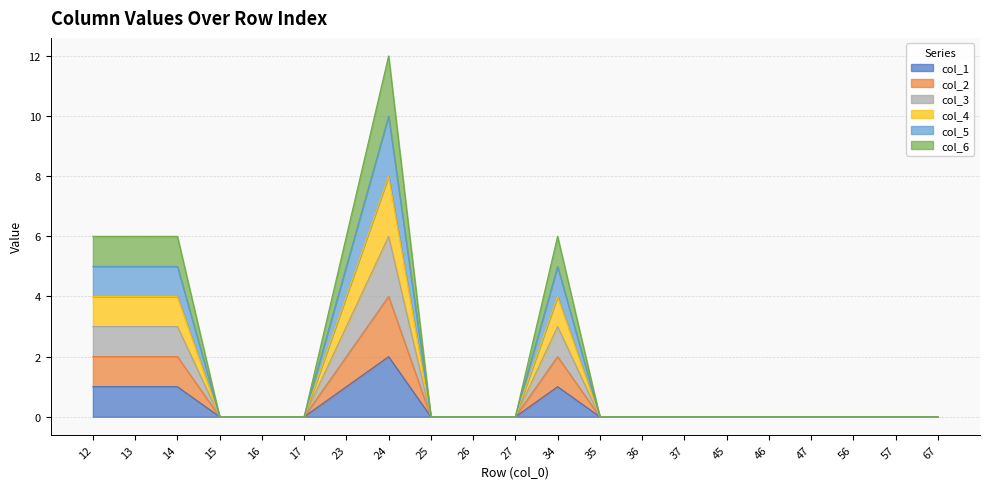

True or false: col_4 has more than 2 interior local peaks.

False